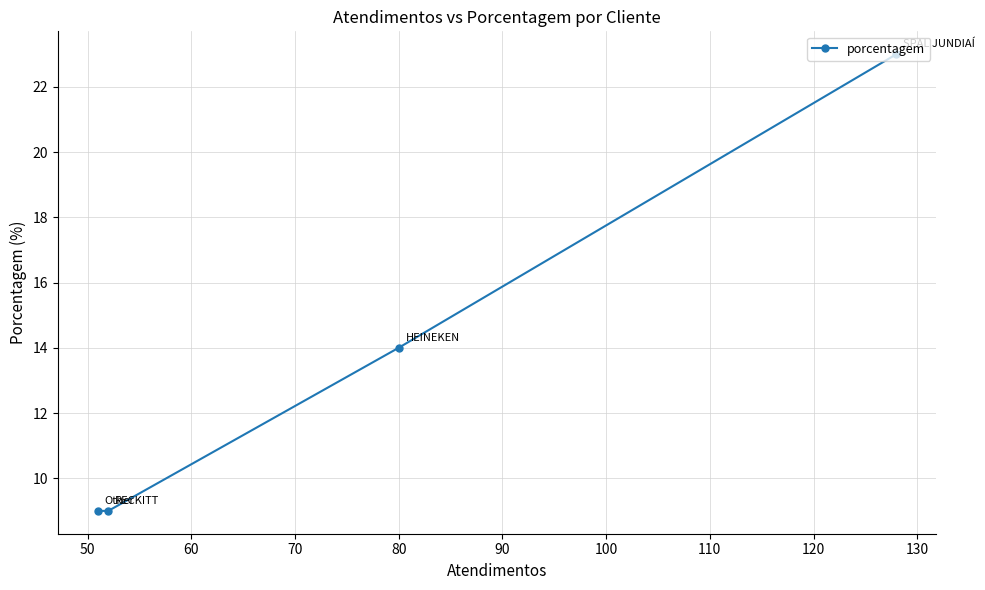

What is the value of the 3rd point from the left?

14